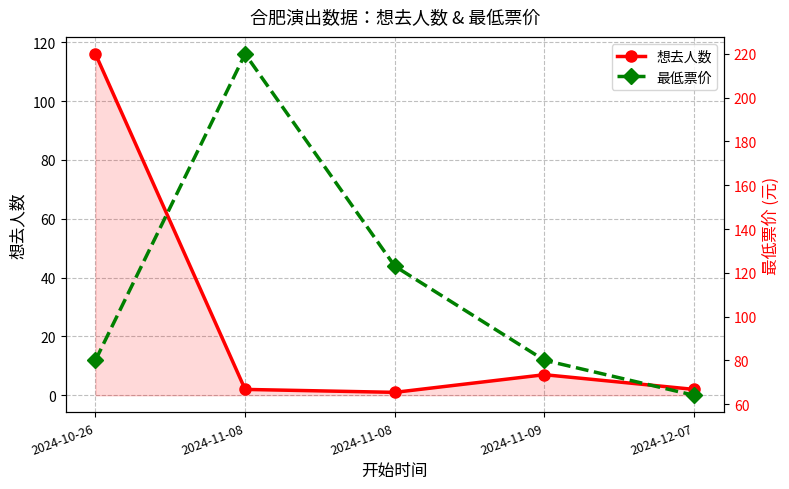

Which series has the largest range (max minus min)?

最低票价